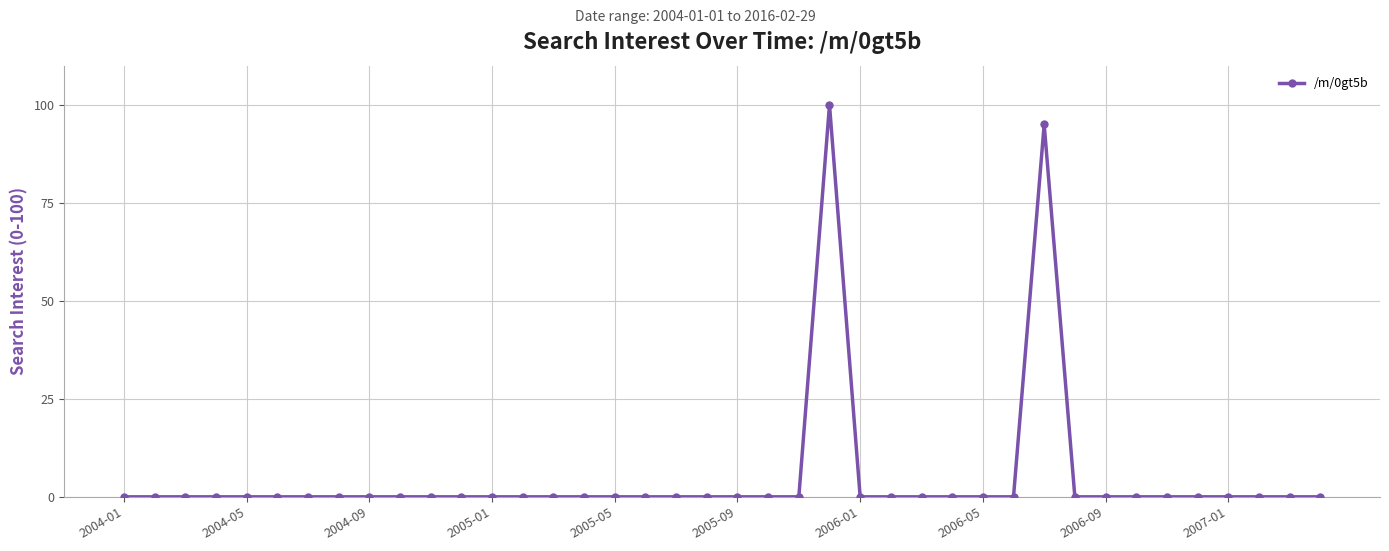

What is the difference between the second highest and minimum values?

95